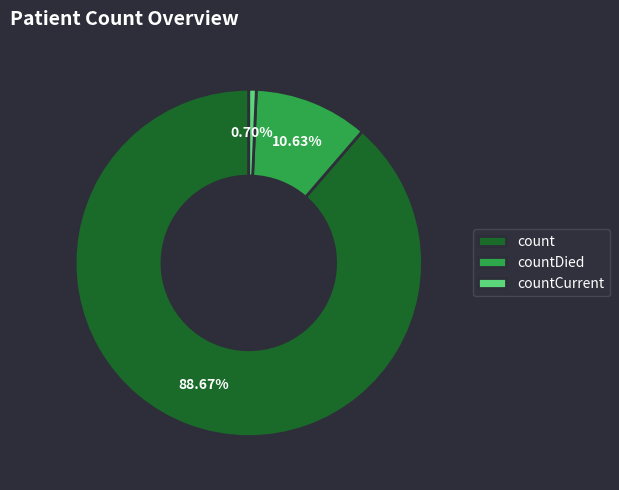

To the nearest percent, what portion does count represent?

89%